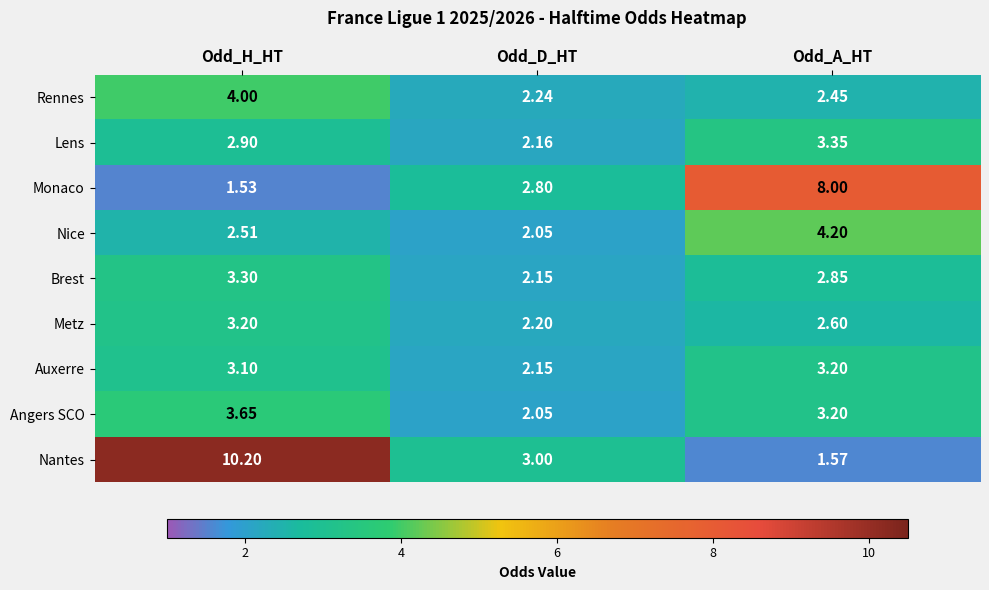

List the labels in order of Angers SCO value, smallest first.

Odd_D_HT, Odd_A_HT, Odd_H_HT